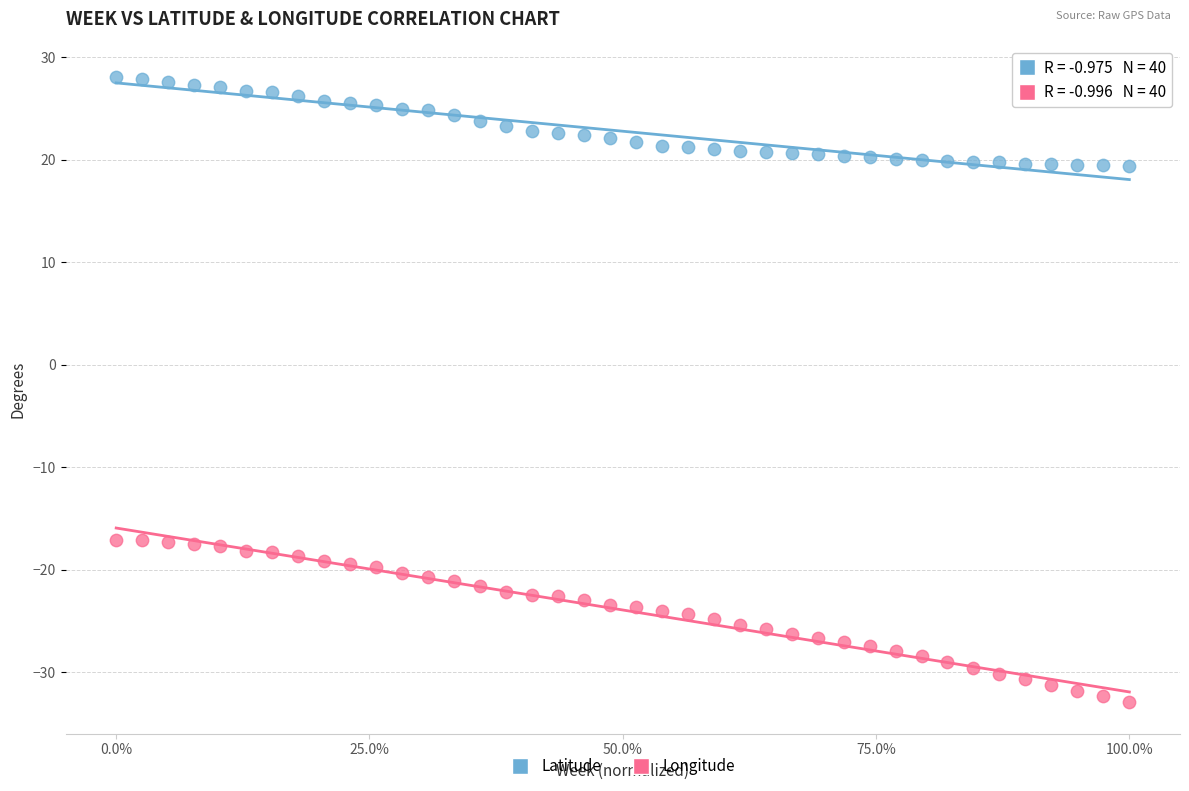

What are all the series names shown in the legend?

Latitude, Longitude